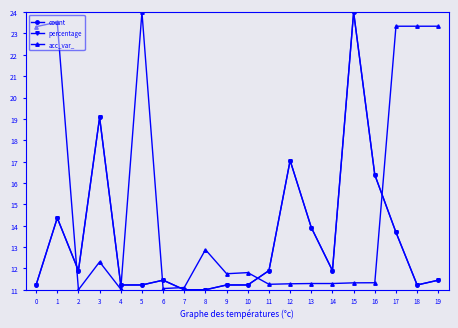

Is this an area chart (filled region under the line)?

No